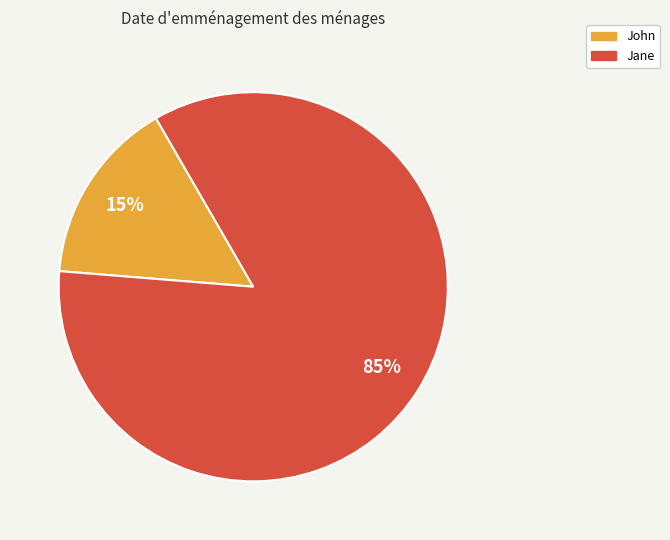

Is there any slice that represents more than half of the pie?

Yes